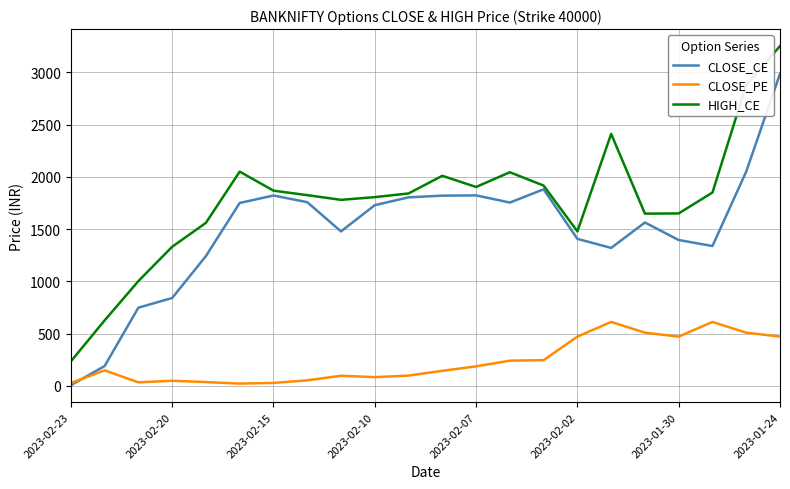

True or false: CLOSE_CE and HIGH_CE cross at least once.

False